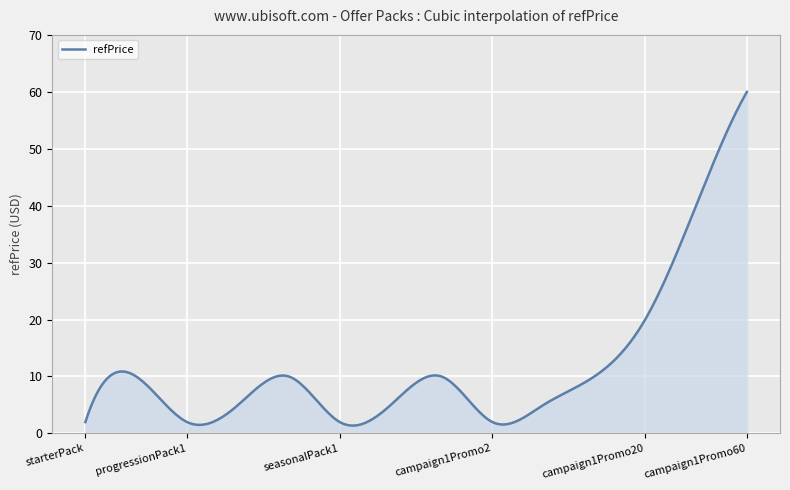

Does the chart have visible grid lines?

Yes